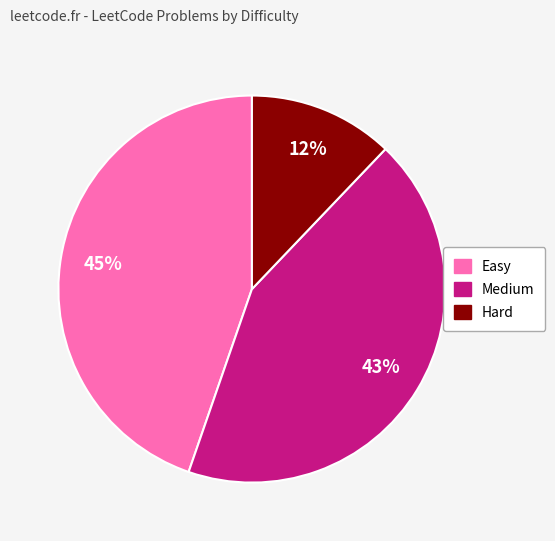

Count the number of slices in the pie.

3